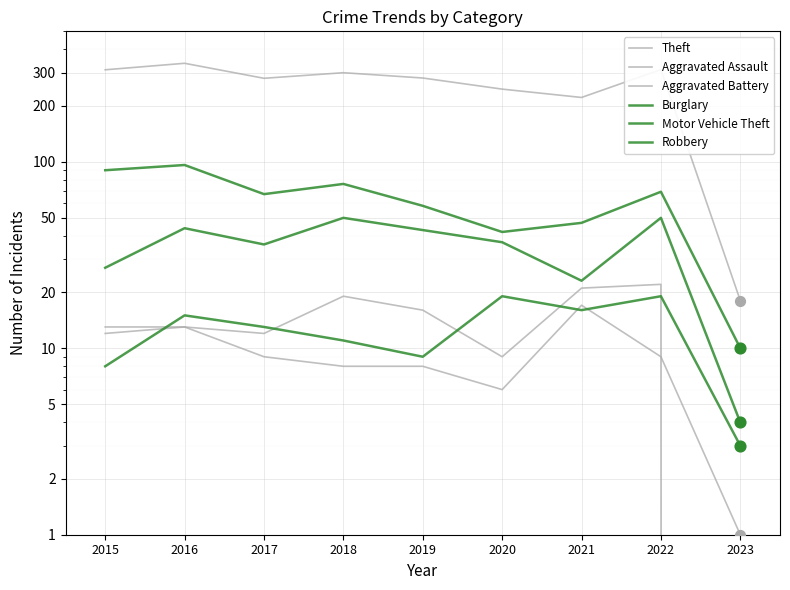

What are all the series names shown in the legend?

Theft, Aggravated Assault, Aggravated Battery, Burglary, Motor Vehicle Theft, Robbery